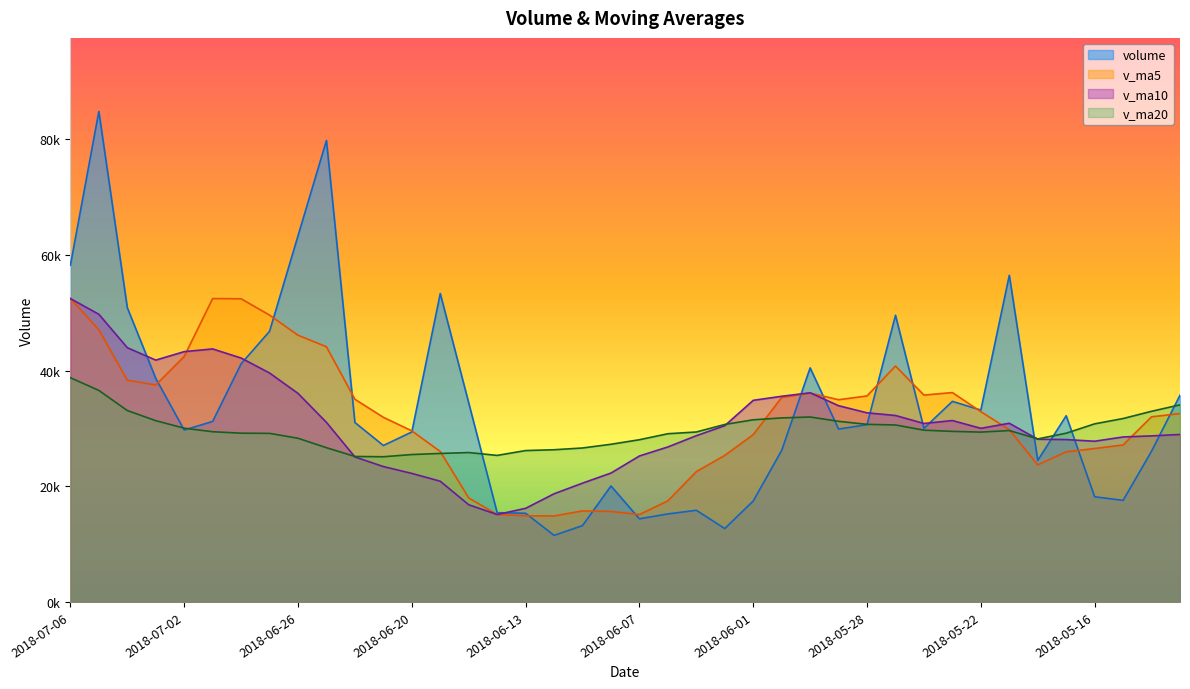

What value does the v_ma20 series have at 2018-06-15?

25845.0